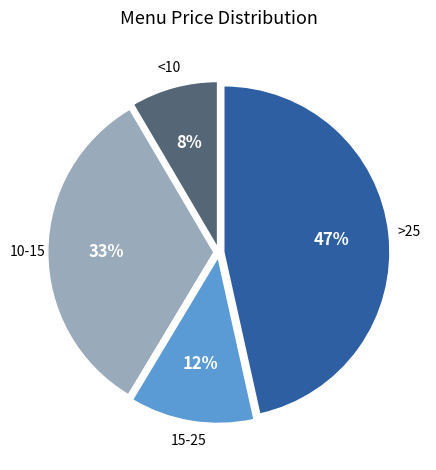

Does any single category account for the majority?

No